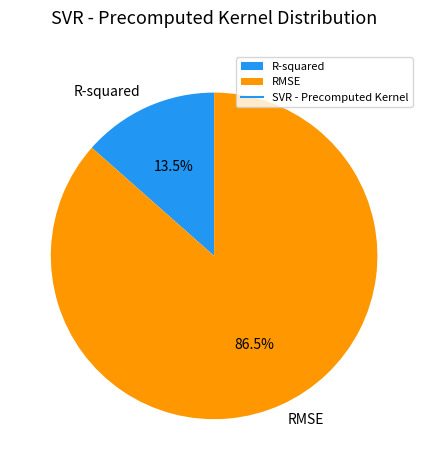

True or false: RMSE accounts for 98% of the total.

False